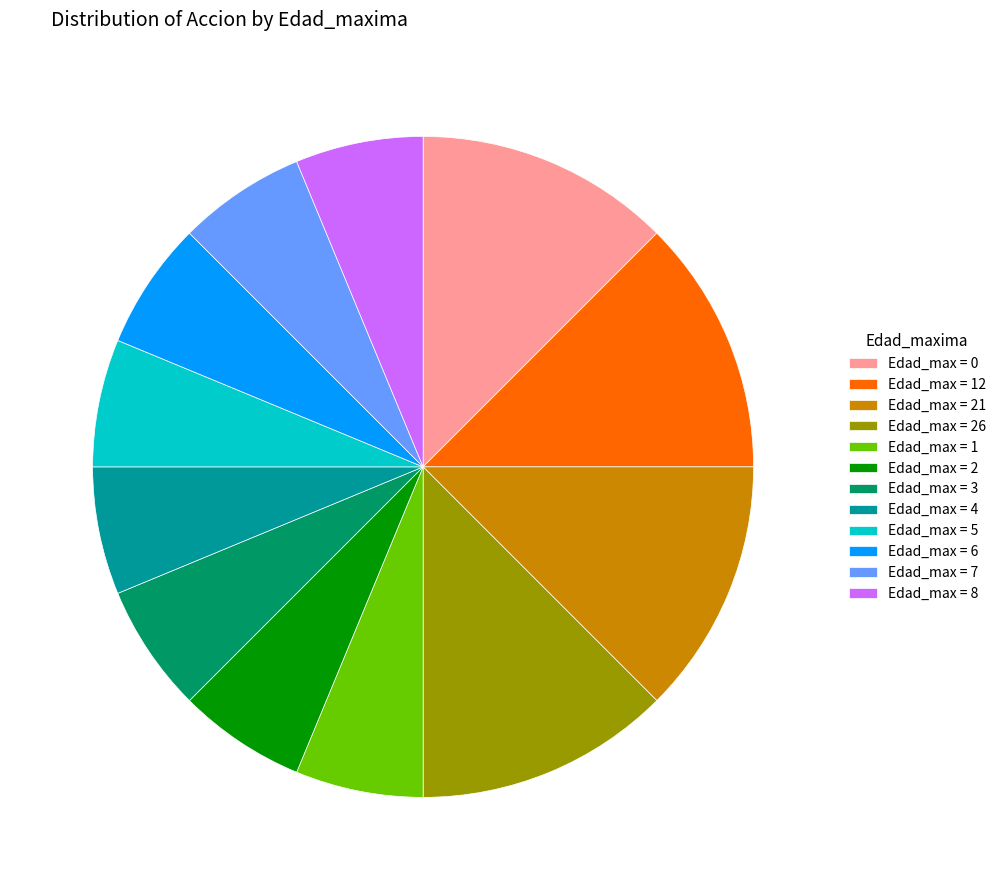

True or false: Edad_max = 7 accounts for 6% of the total.

True